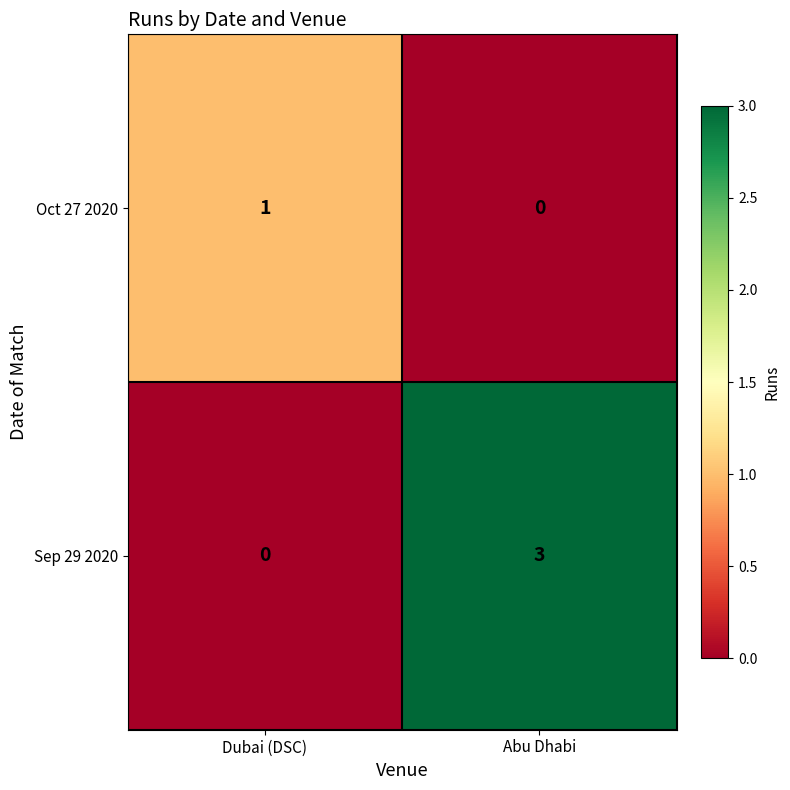

Which category has the highest value across all series?

Abu Dhabi